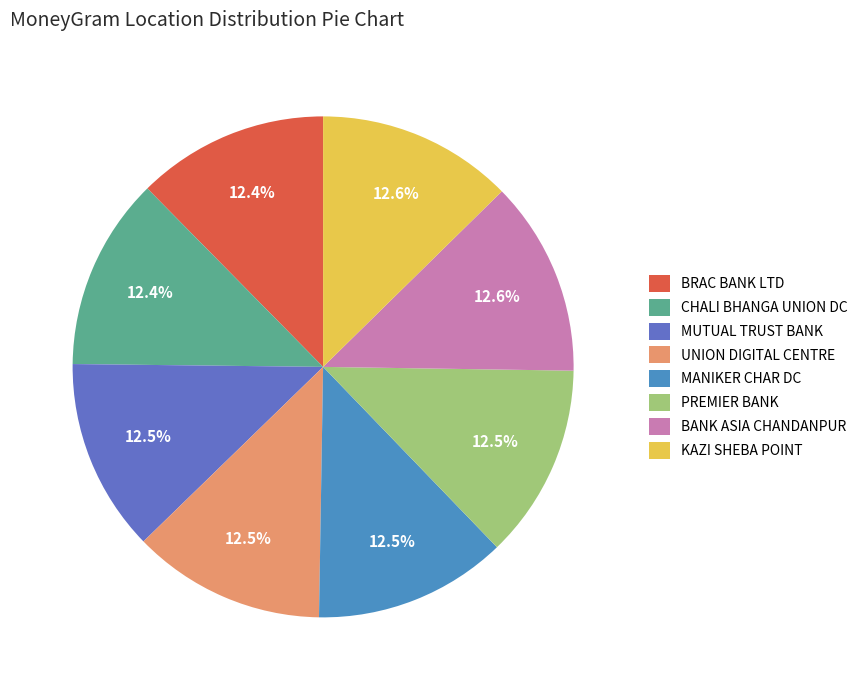

How many segments does this pie chart have?

8